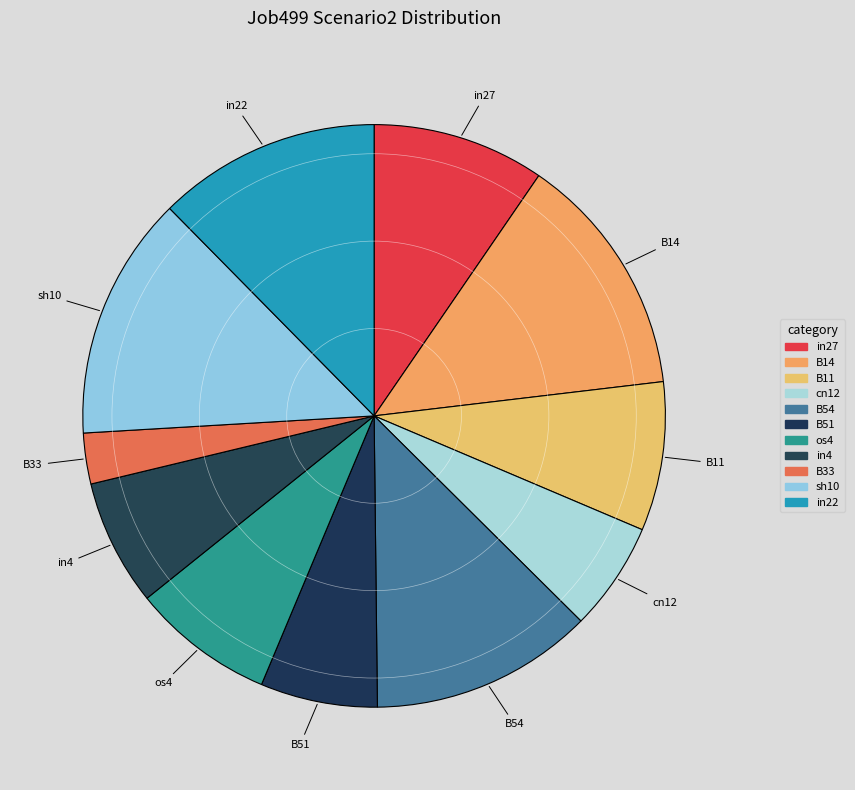

How many slices are in this pie chart?

11